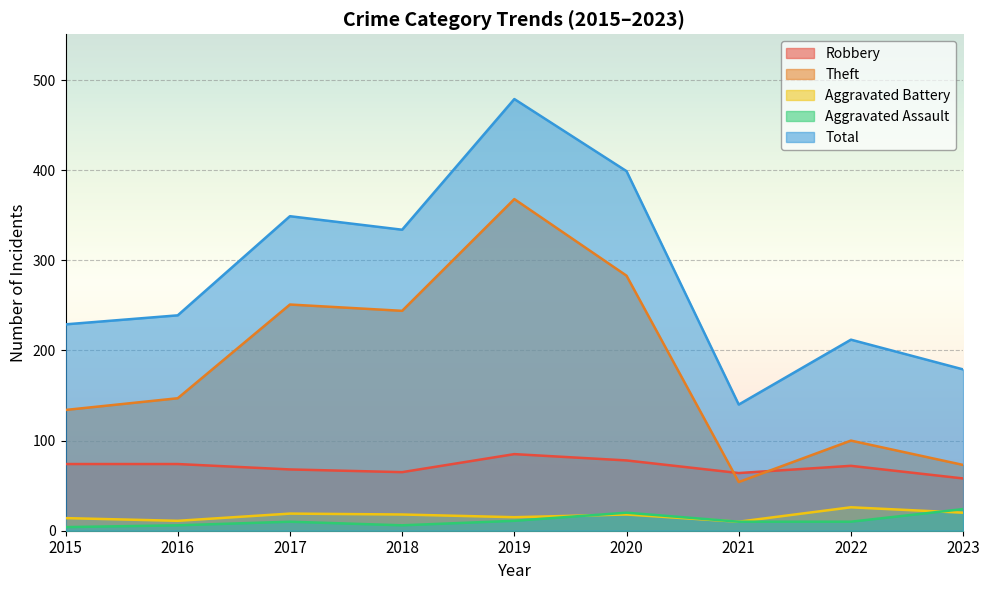

What is the difference between the highest and lowest values at 2022?

202